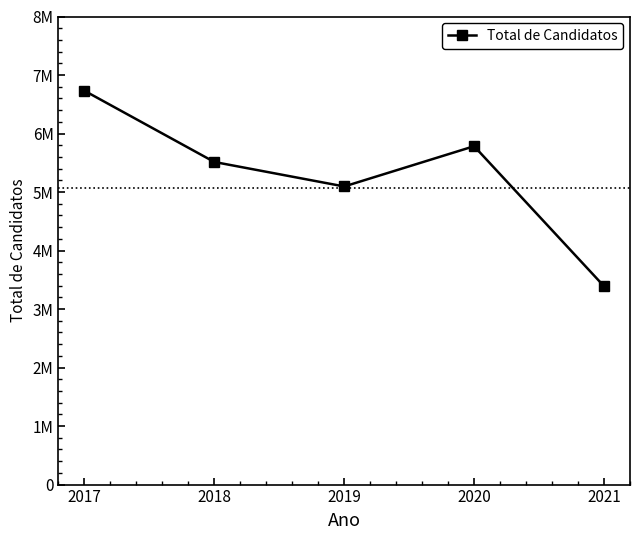

List the labels in order of value, largest first.

2017, 2020, 2018, 2019, 2021